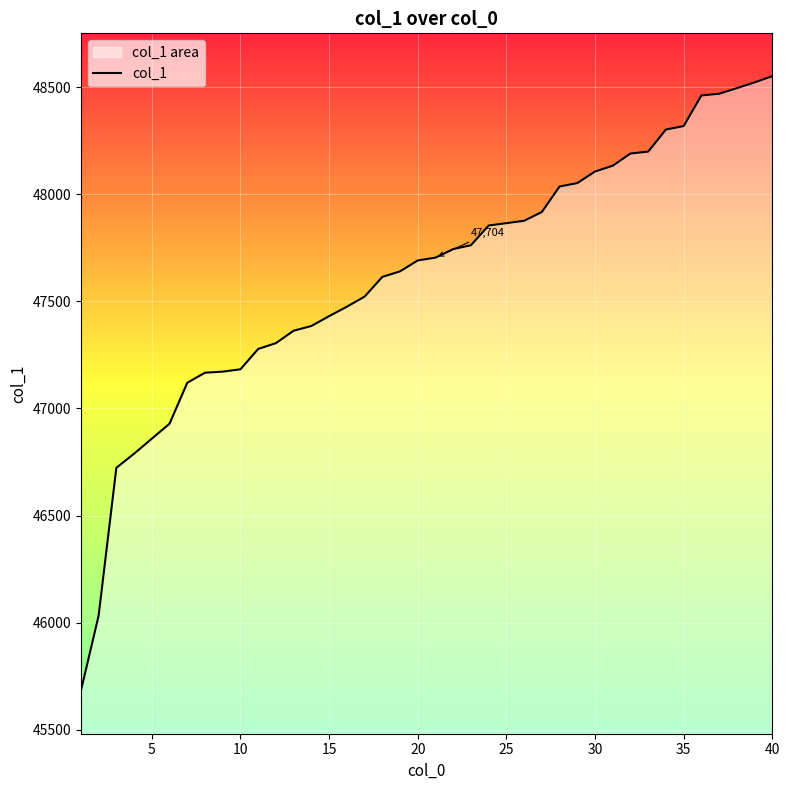

What is the smallest value displayed?

45682